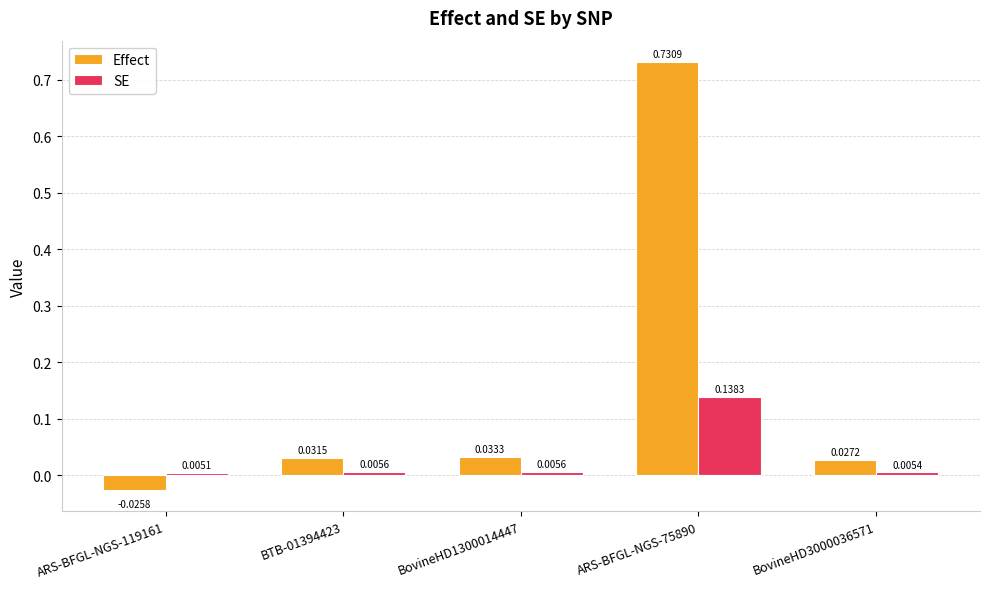

How many series are shown in this chart?

2